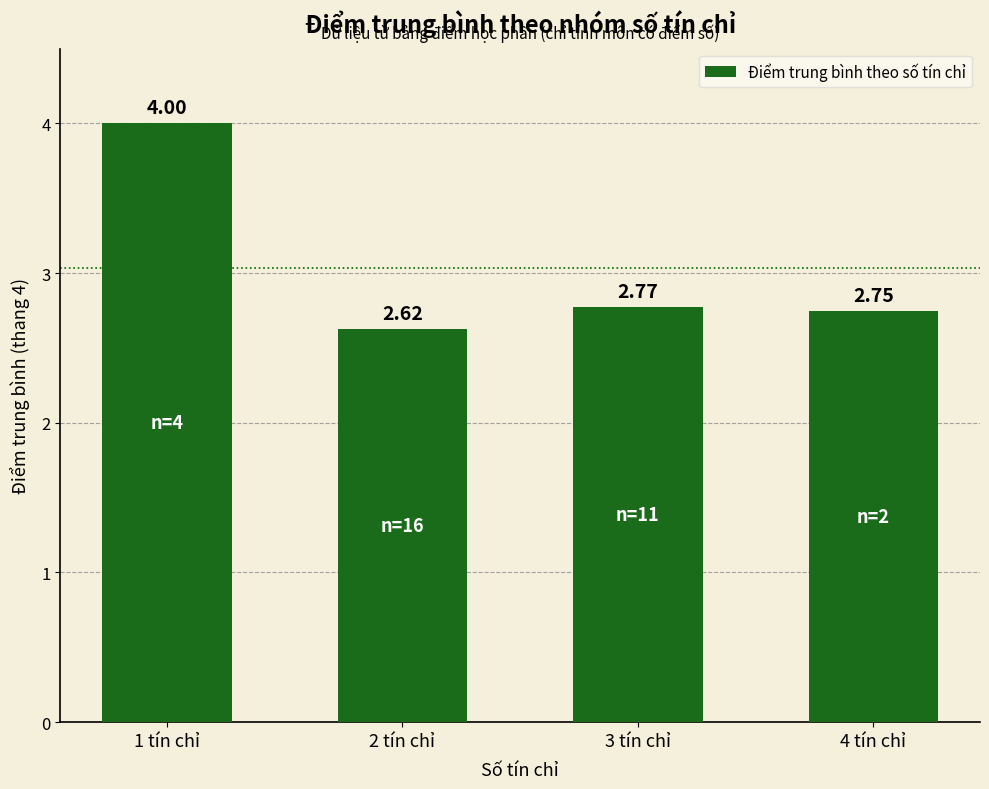

What is the sum of the values at 2 tín chỉ and 3 tín chỉ?

5.4